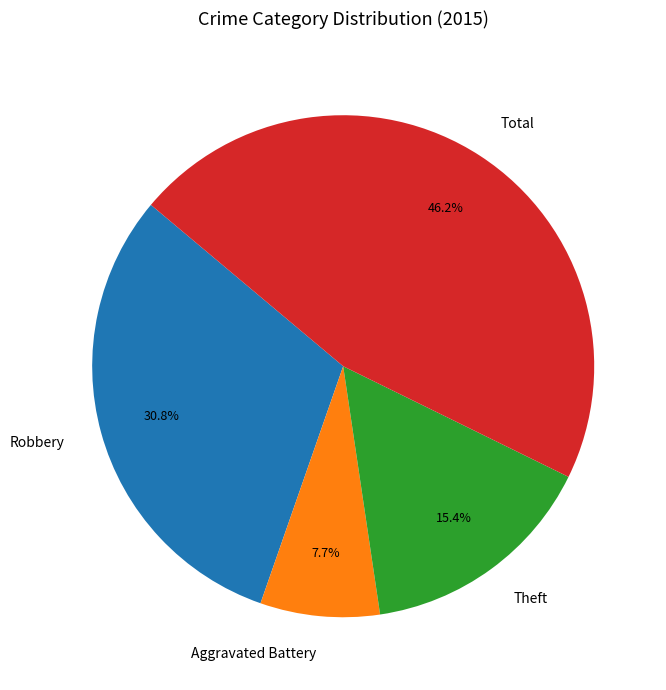

Rank the categories by value from lowest to highest.

Aggravated Battery, Theft, Robbery, Total